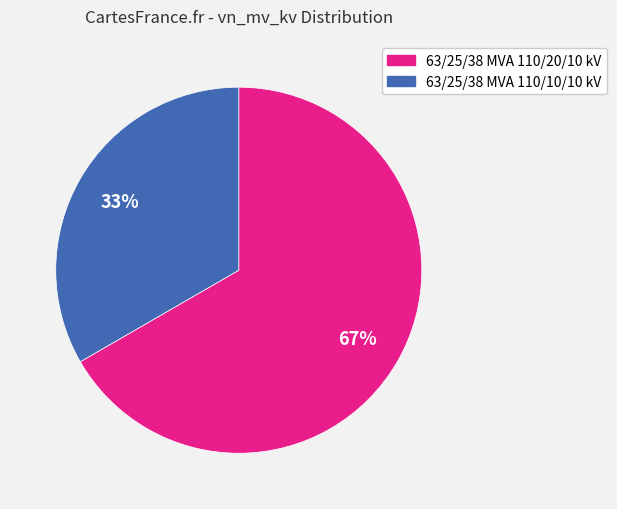

Which slice is the smallest?

63/25/38 MVA 110/10/10 kV